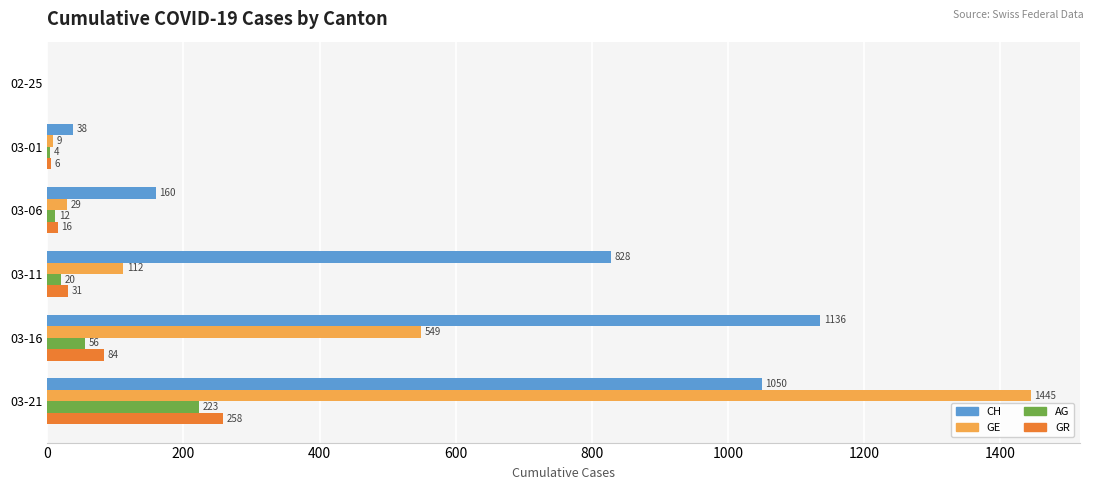

Count the number of data series in this chart.

4